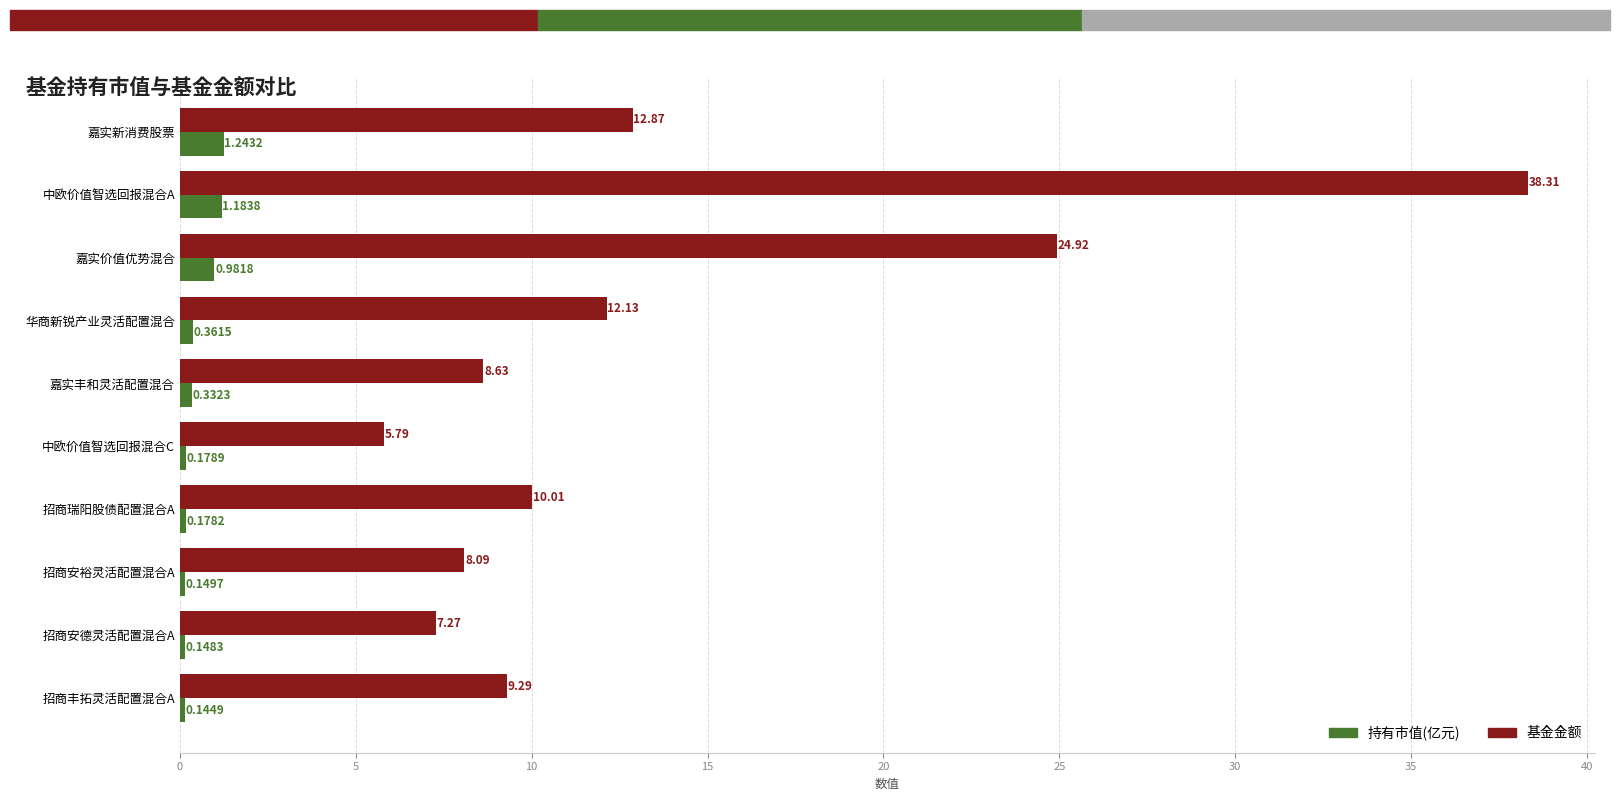

What is the total value across all series at 招商瑞阳股债配置混合A?

10.2